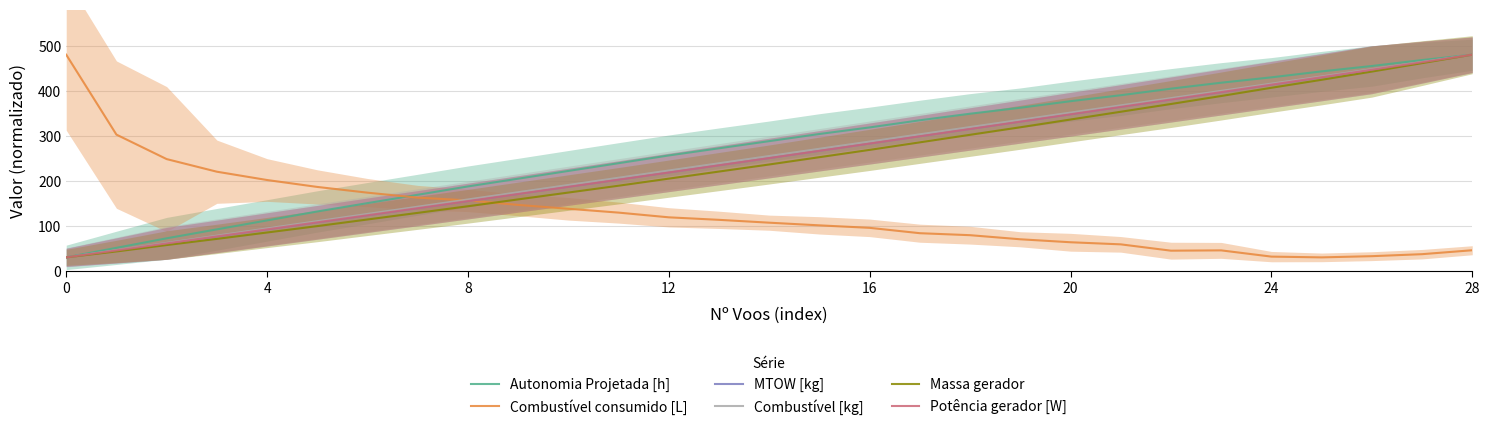

What is the average value of the Autonomia Projetada [h] series?

276.3